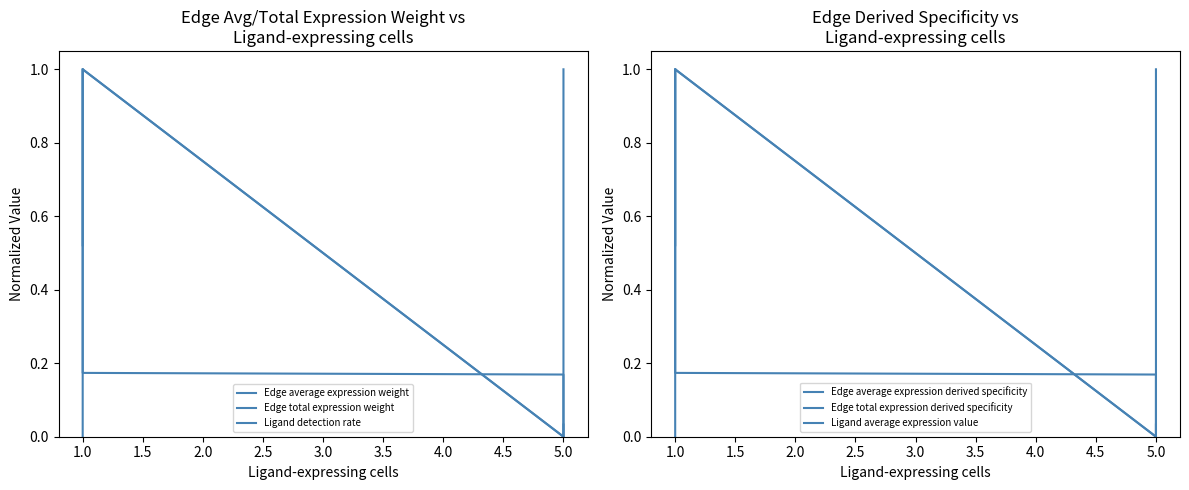

True or false: Edge average expression weight and Edge total expression weight intersect in this chart.

True